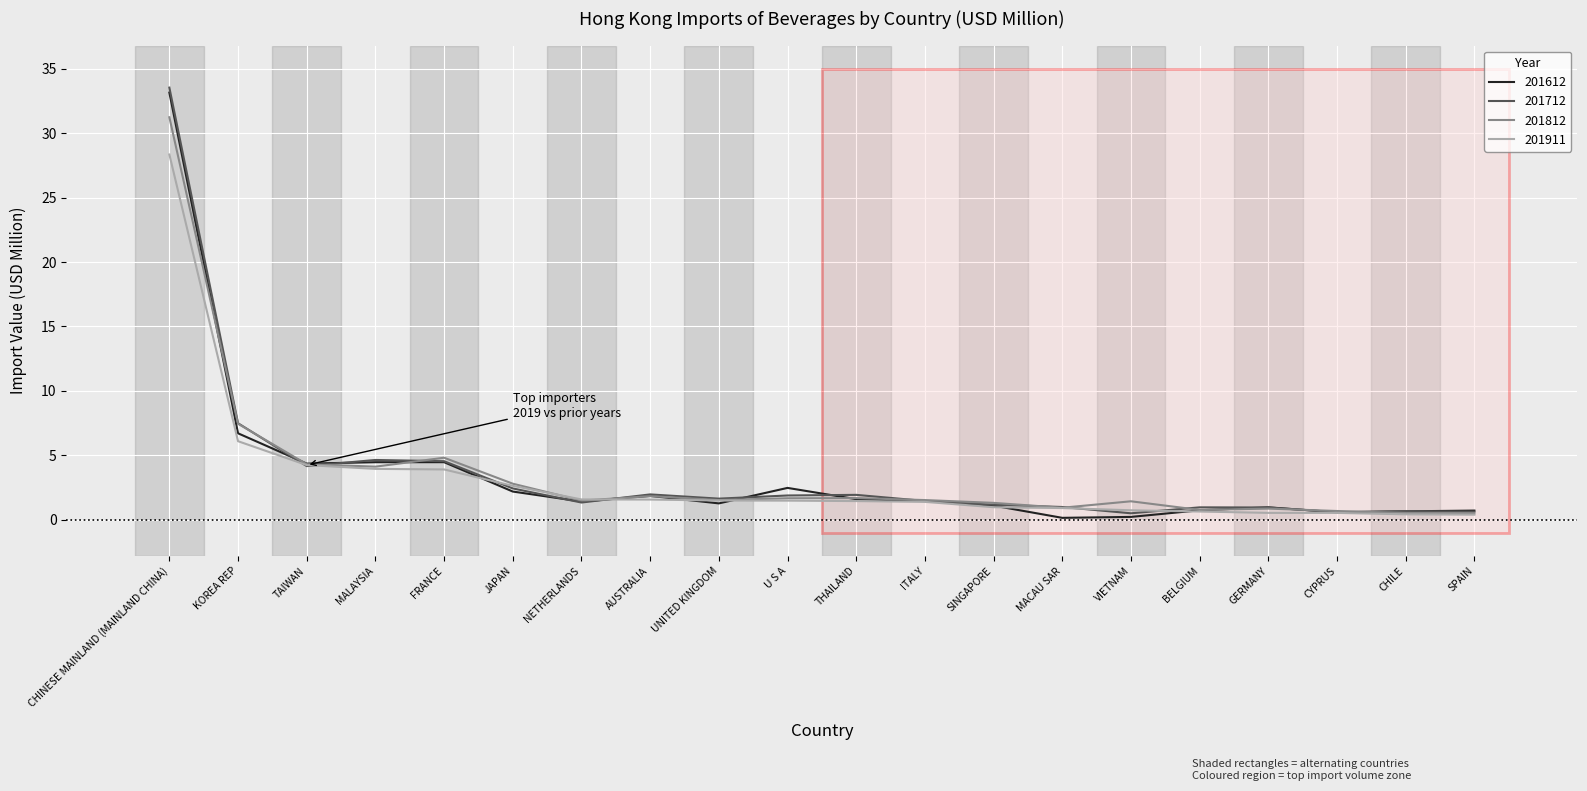

Does the chart display data point markers on the line(s)?

No